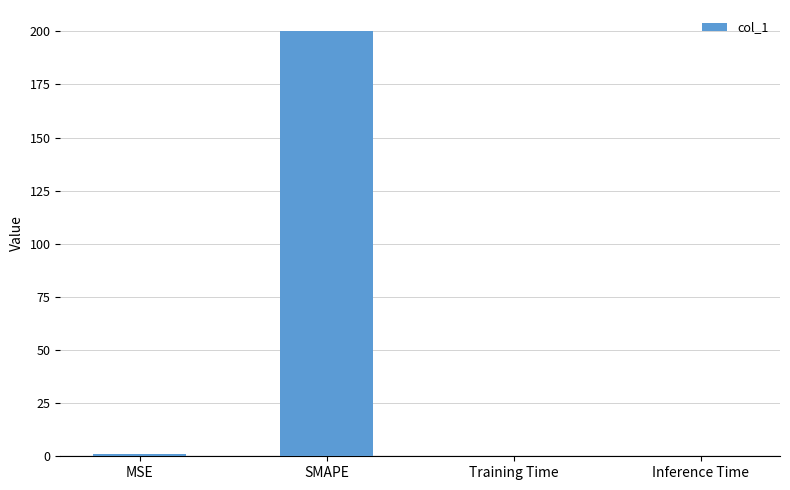

The chart shows a value of 0.0 at Inference Time. True or false?

True